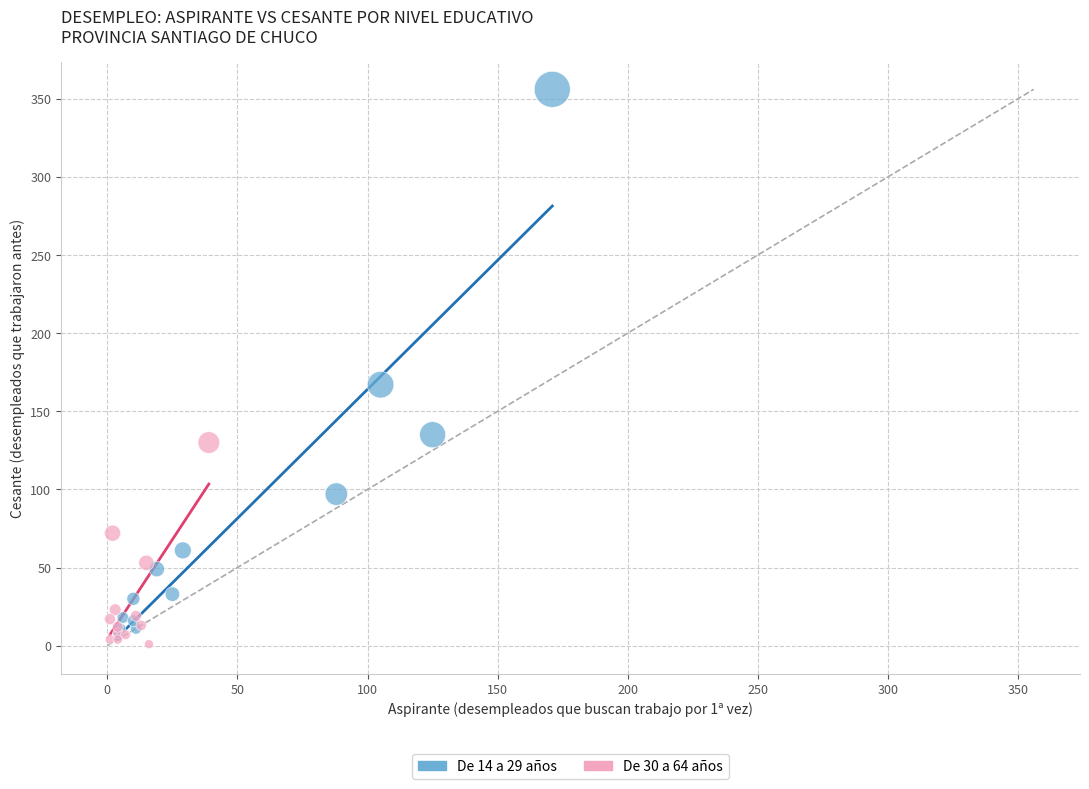

Which series has the widest spread of Y values?

De 14 a 29 años